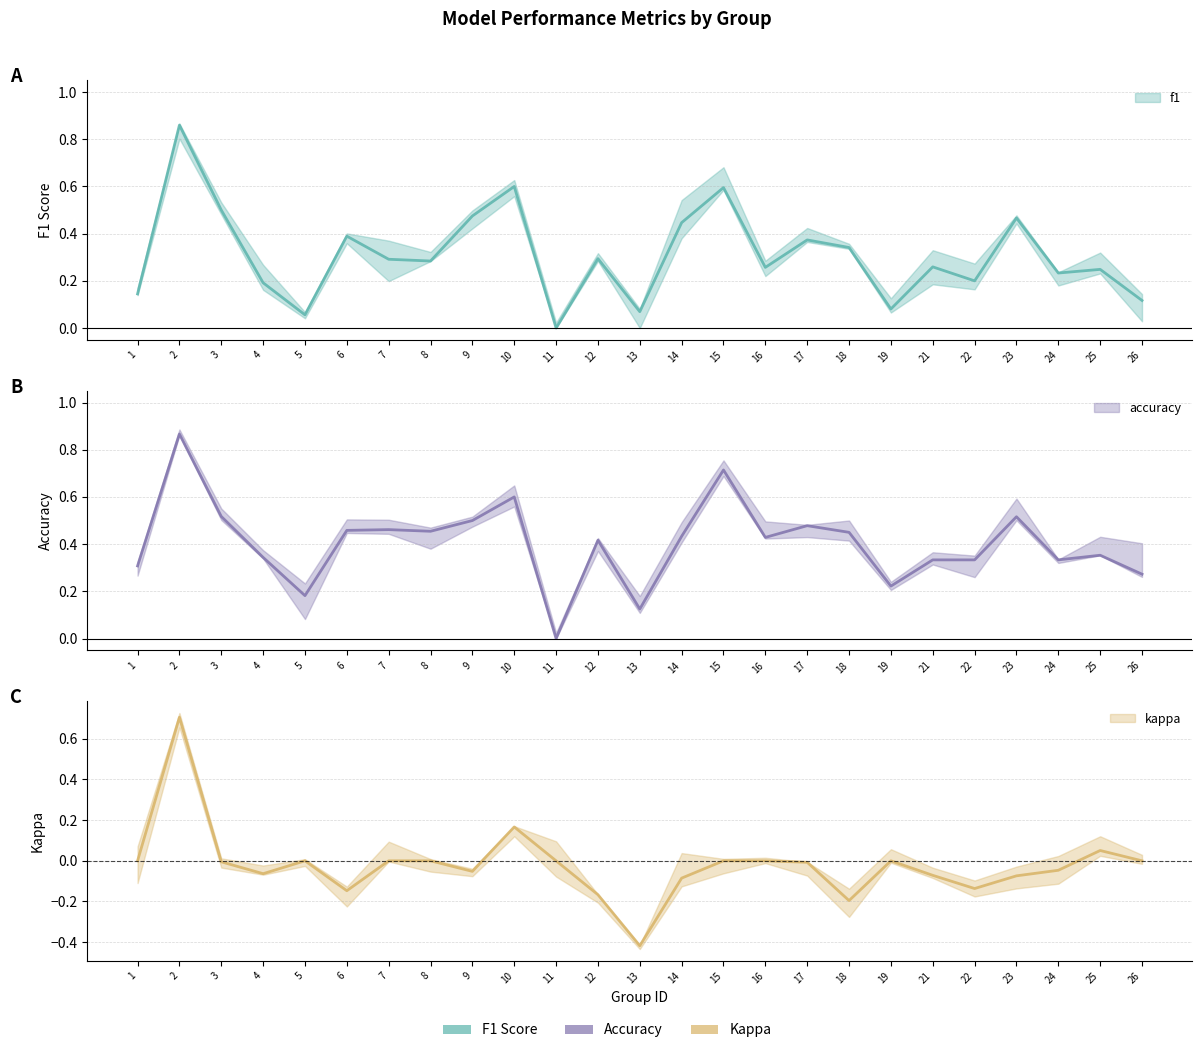

How many interior local valleys does the accuracy series have?

7